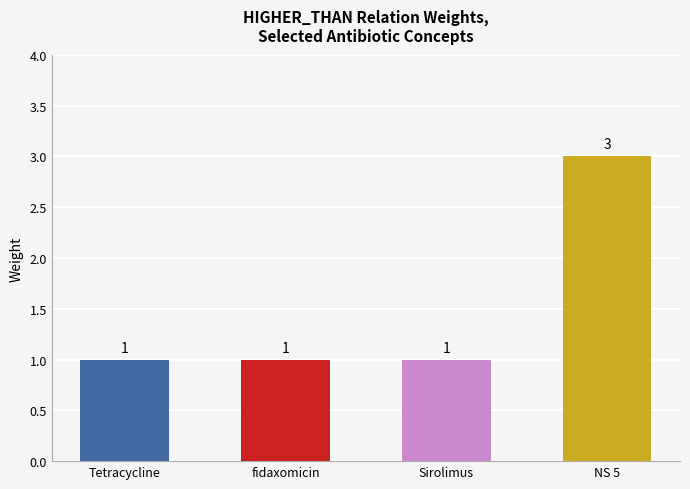

The value at NS 5 is 3. True or false?

True